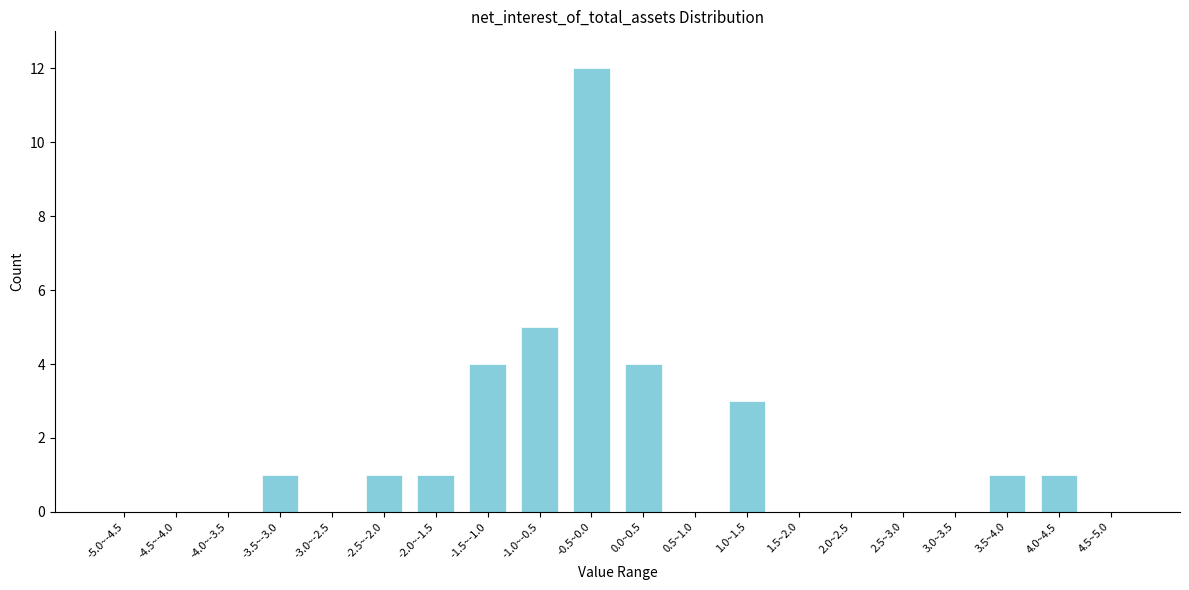

Reading left to right, extract all data points from this chart.

-5.0~-4.5=0	-4.5~-4.0=0	-4.0~-3.5=0	-3.5~-3.0=1	-3.0~-2.5=0	-2.5~-2.0=1	-2.0~-1.5=1	-1.5~-1.0=4	-1.0~-0.5=5	-0.5~0.0=12	0.0~0.5=4	0.5~1.0=0	1.0~1.5=3	1.5~2.0=0	2.0~2.5=0	2.5~3.0=0	3.0~3.5=0	3.5~4.0=1	4.0~4.5=1	4.5~5.0=0